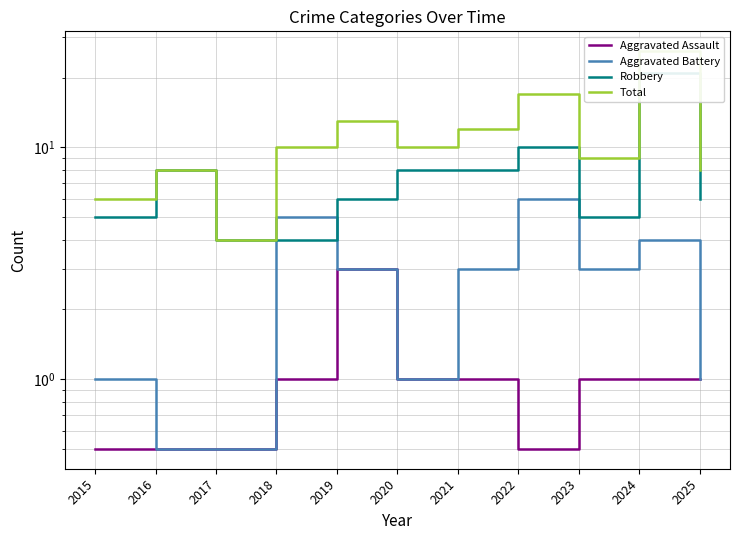

The value of Robbery at 2021 is 5.0. True or false?

False